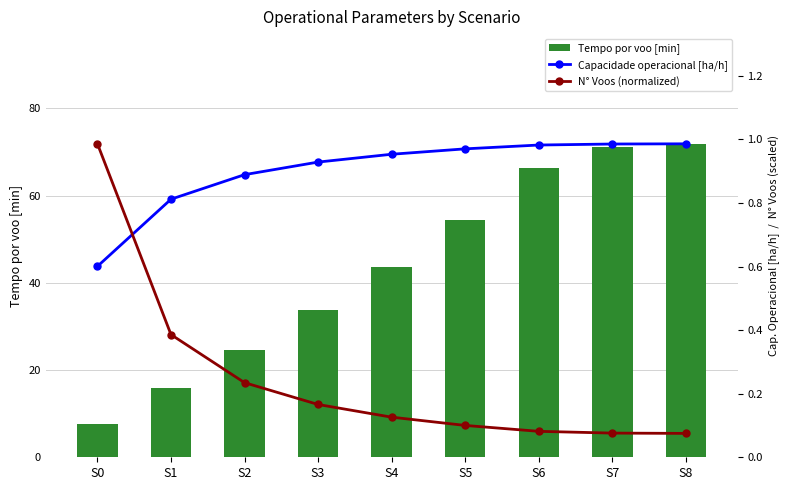

What is the sum of all Tempo por voo [min] values?

389.1